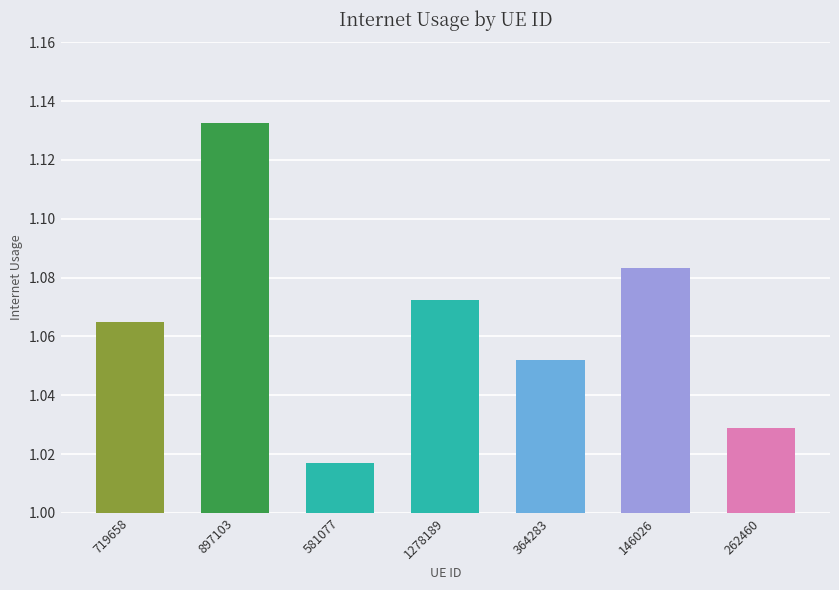

Which category has the highest value across all series?

897103